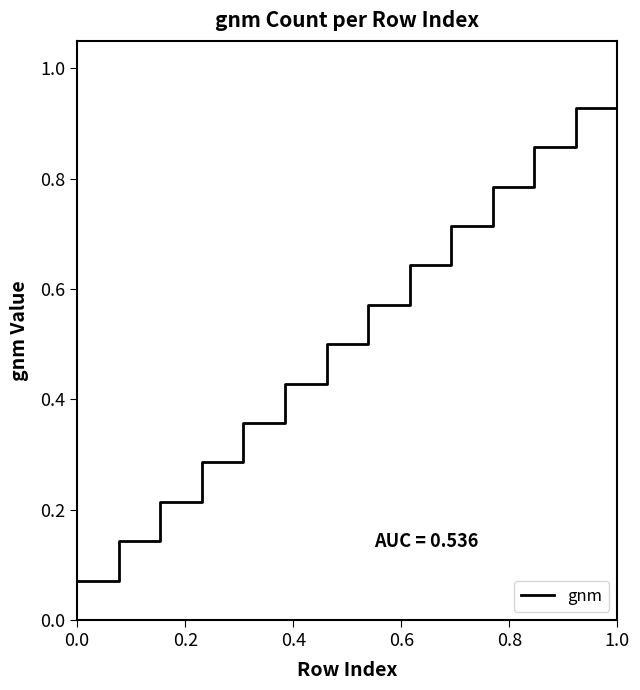

What is the maximum value shown in the chart?

1.0